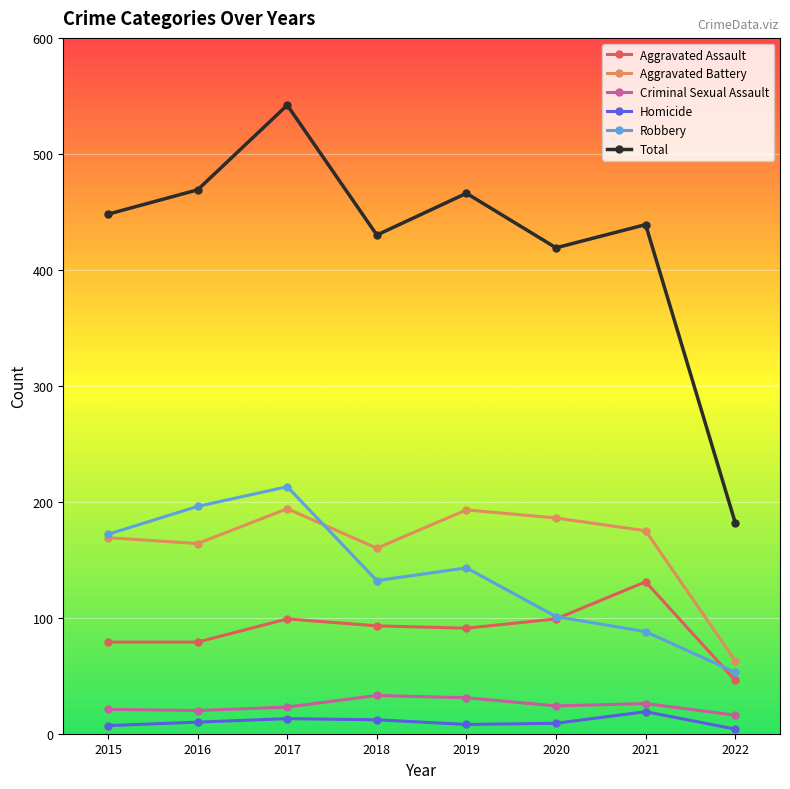

What is the sum of all Robbery values?

1098